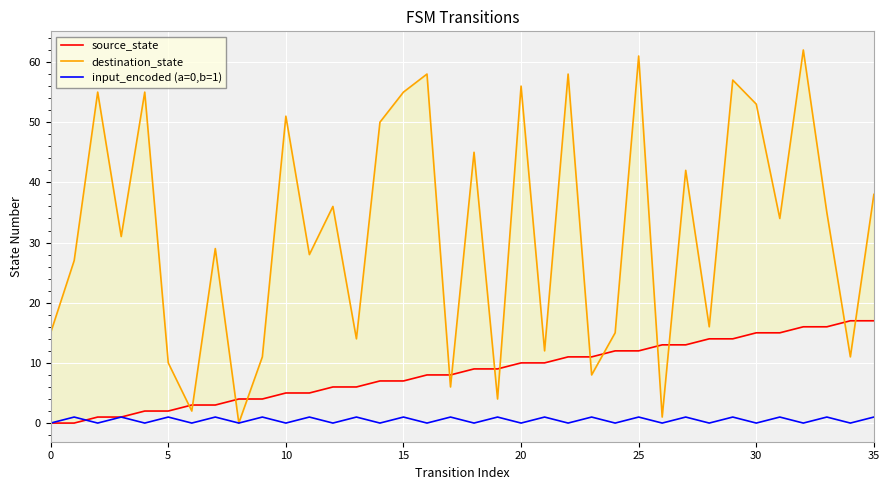

How many data points does each series have?

36